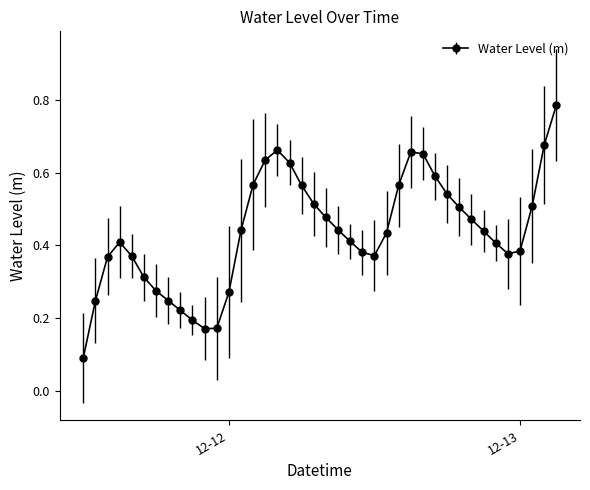

How many interior local peaks (higher than both neighbors) does the data have?

3